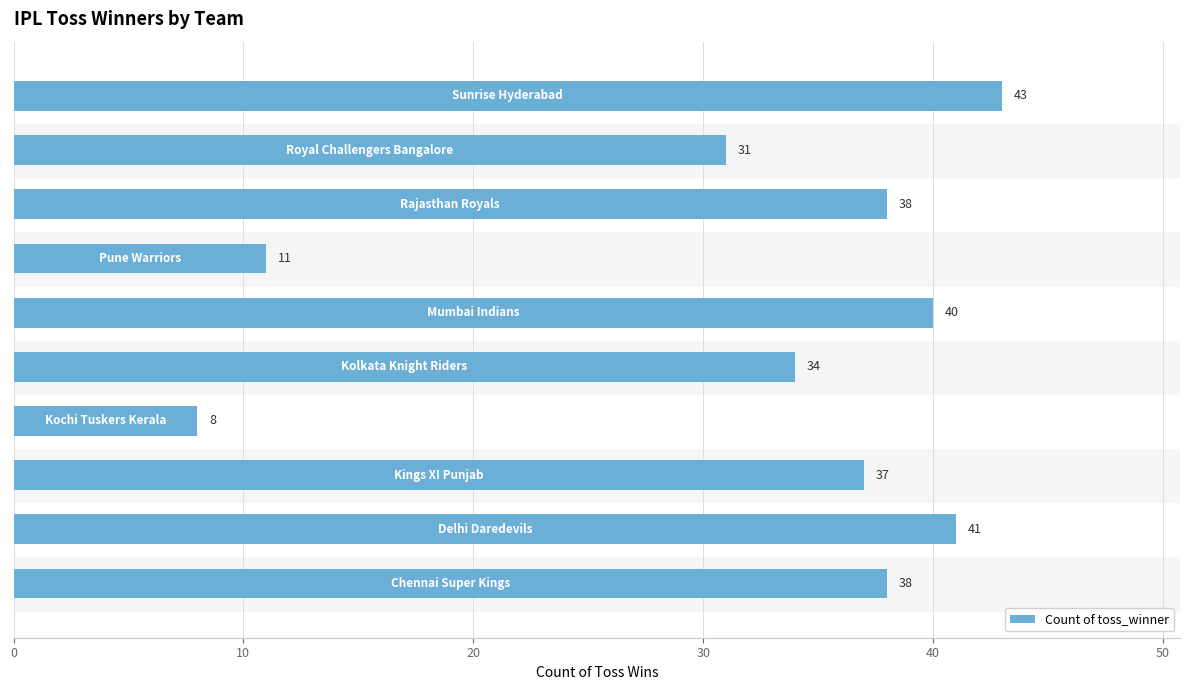

What is the maximum value shown in the chart?

43